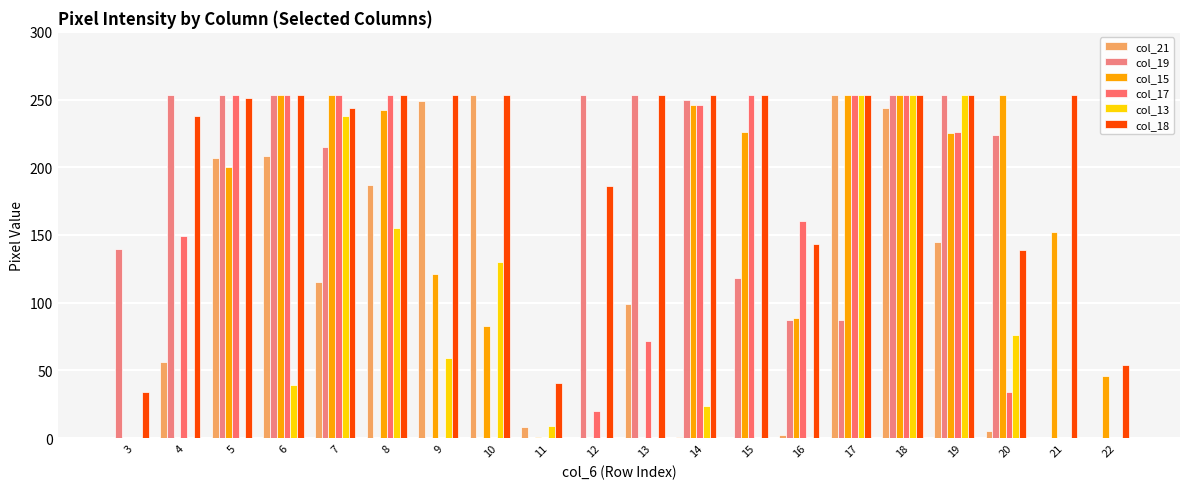

The value of col_13 at 6 is 39. True or false?

True